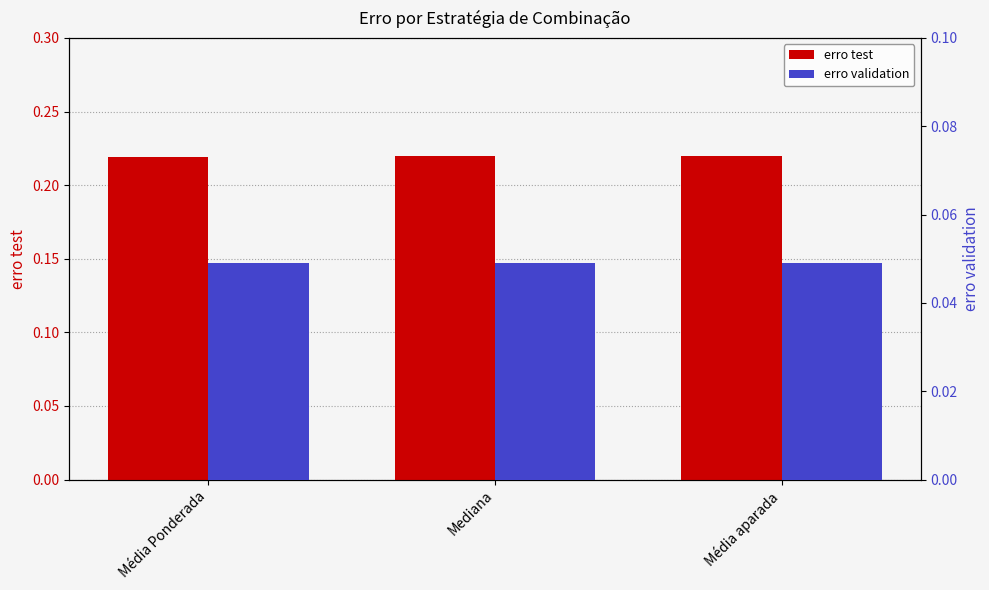

List the labels in order of erro validation value, largest first.

Média Ponderada, Mediana, Média aparada